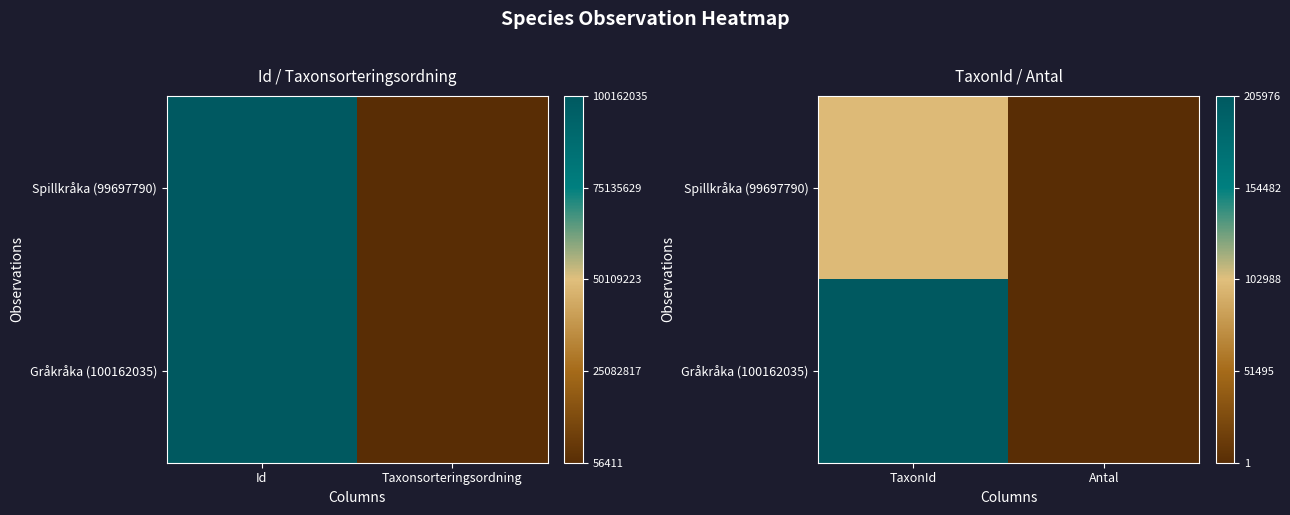

The Gråkråka (100162035) series shows 0.0 at Antal. True or false?

True